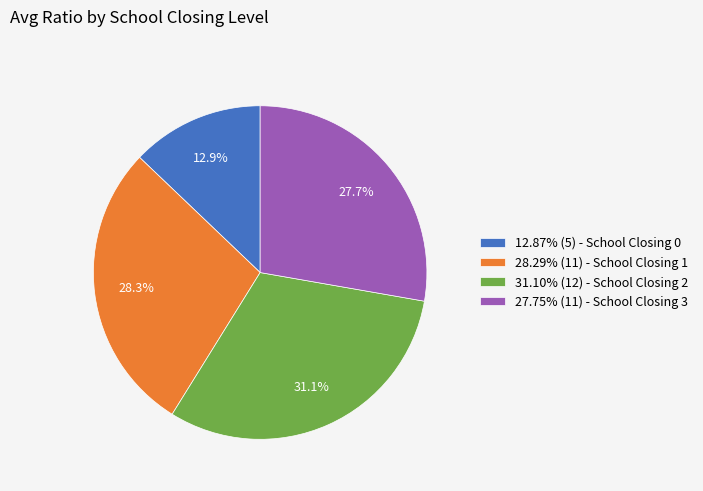

Approximately how many times larger is the value at 31.10% (12) - School Closing 2 compared to 28.29% (11) - School Closing 1?

1.1